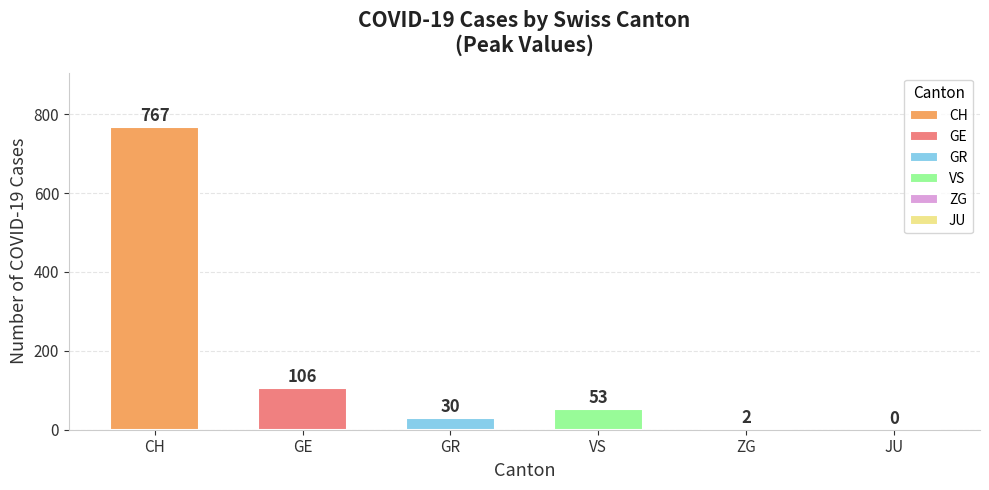

Reading left to right, what are all the values shown in this chart?

CH=767	GE=106	GR=30	VS=53	ZG=2	JU=0